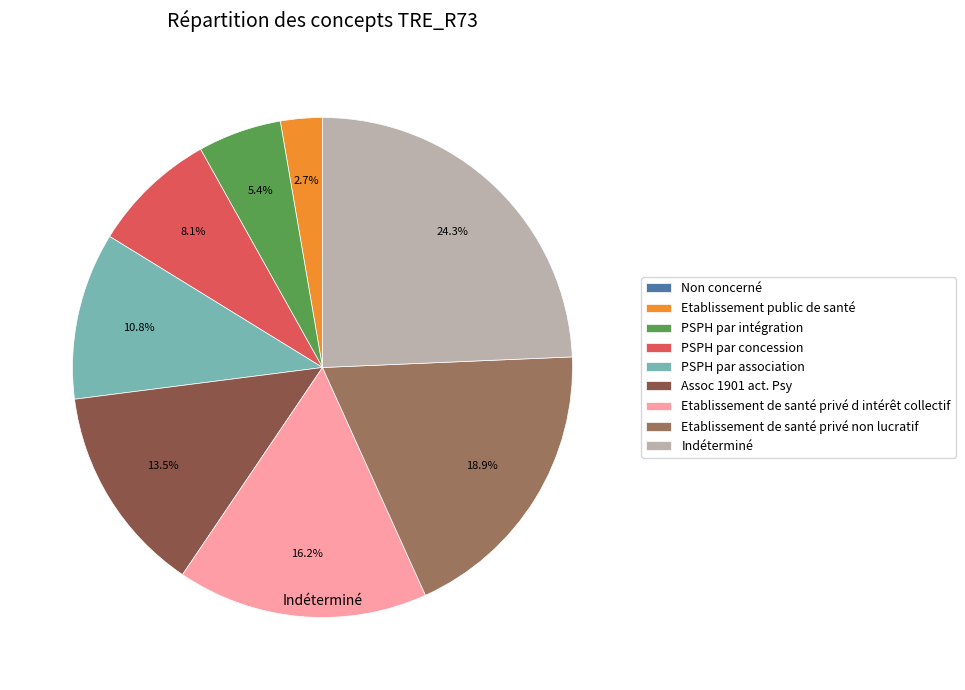

How many slices are in this pie chart?

9